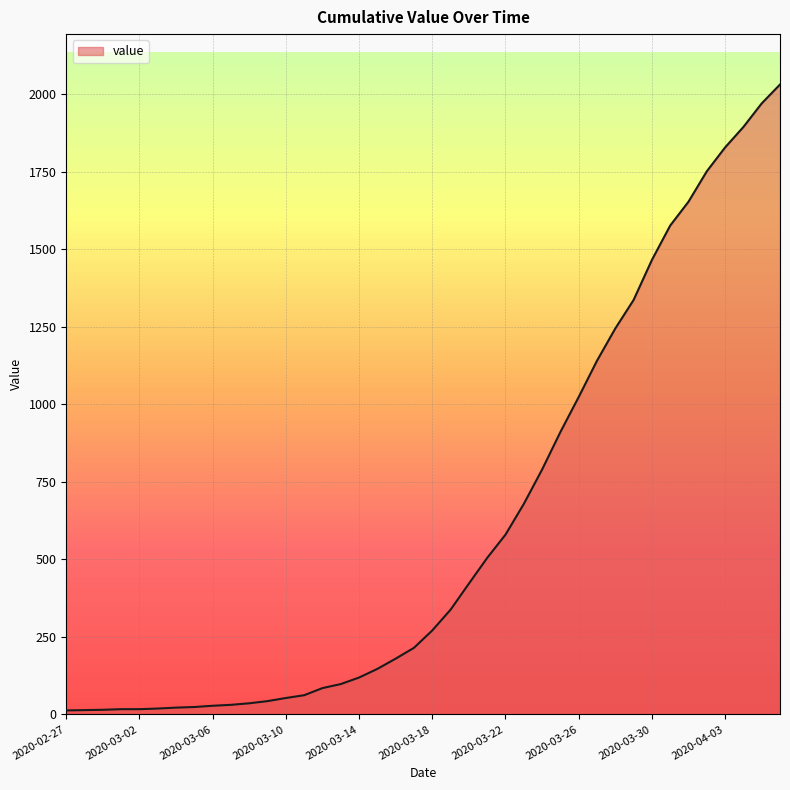

What is the greatest value displayed?

2032